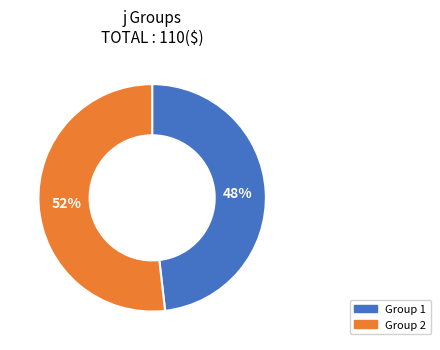

To the nearest percent, what is the difference between the largest and smallest slice percentages?

4%